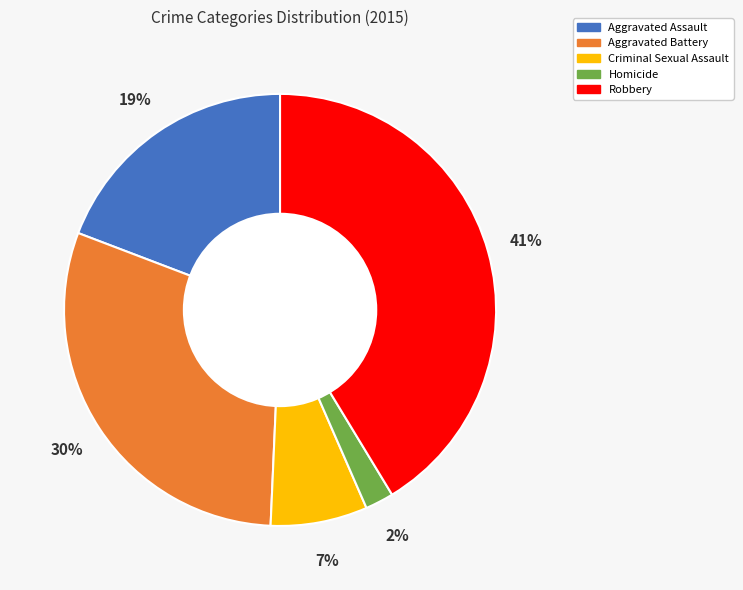

To the nearest percent, what is the combined percentage of Criminal Sexual Assault and Aggravated Battery?

37%